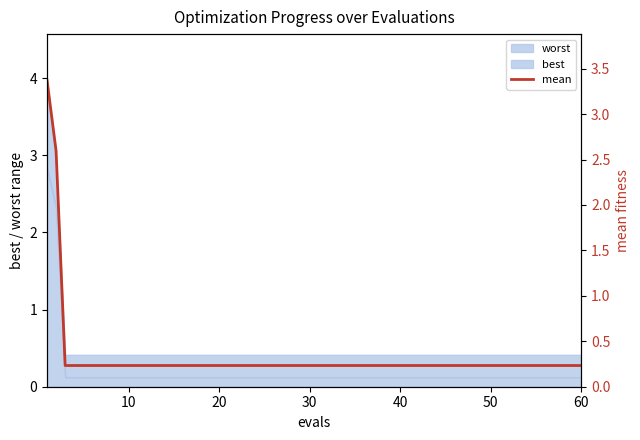

The best series shows 0.1 at 40. True or false?

True